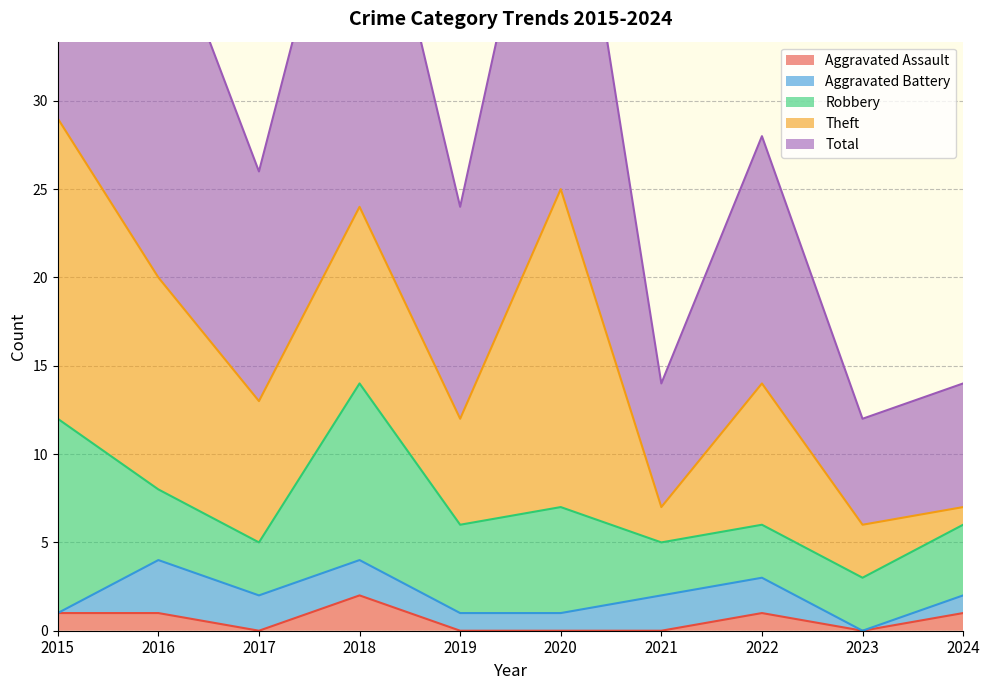

What is the difference between the second highest and second lowest values in the Total series?

18